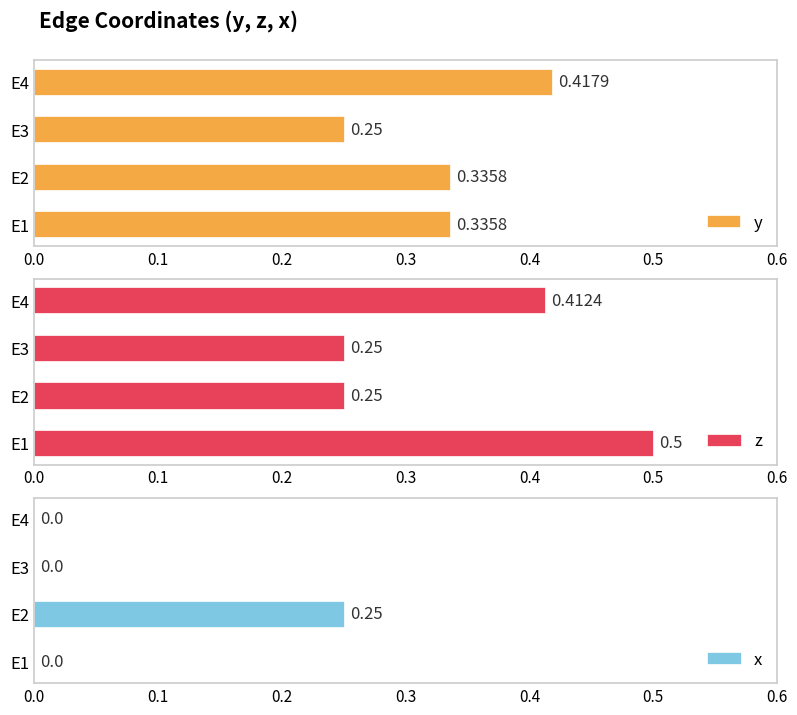

What is the sum of the z values at E3 and E2?

0.5